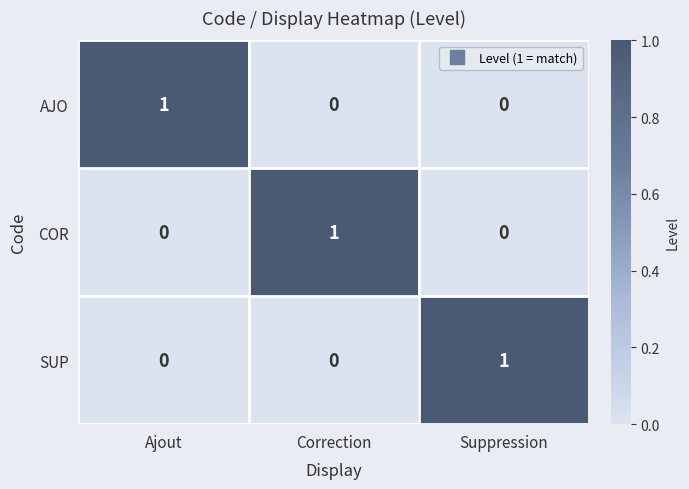

How many data points does each series have?

3